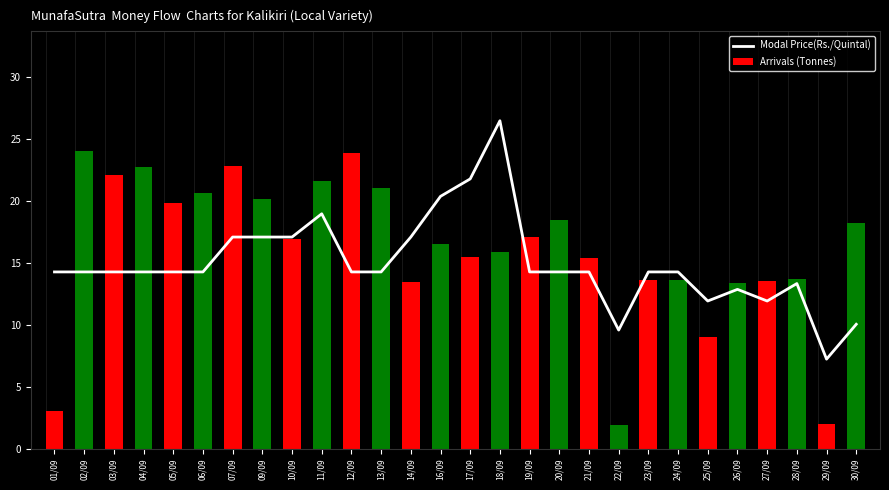

What is the sum of the values at 28/09 and 30/09?

23.3